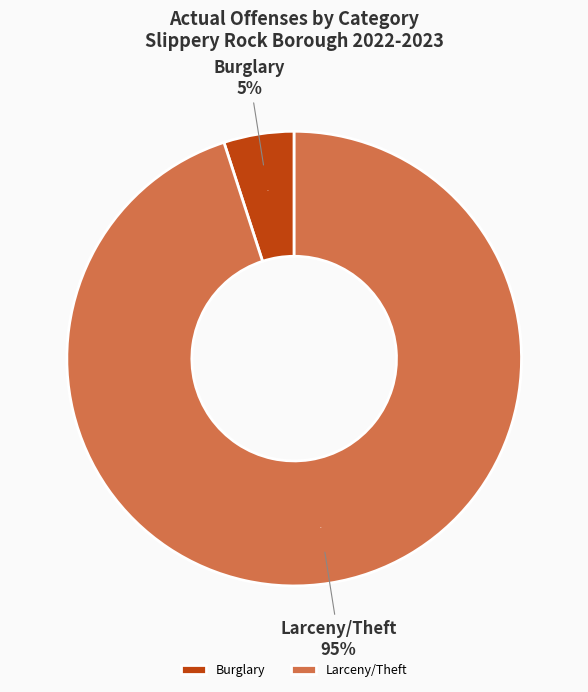

To the nearest percent, what is the combined percentage of Burglary(Total) and Murder/NonNegligent Homicide(Total)?

5%